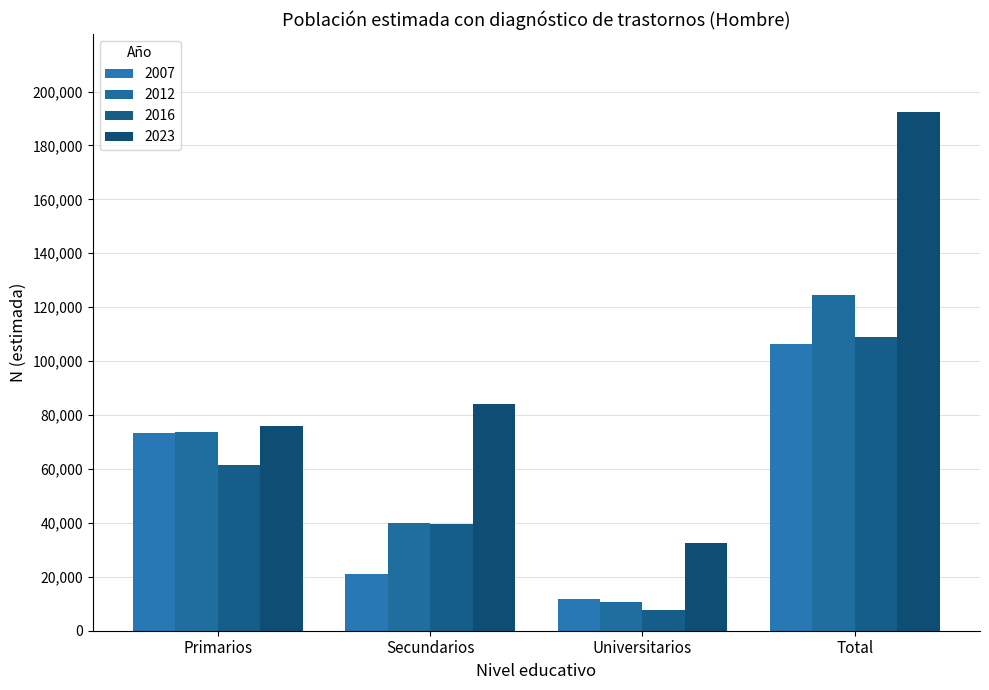

How many bars are there in total?

16